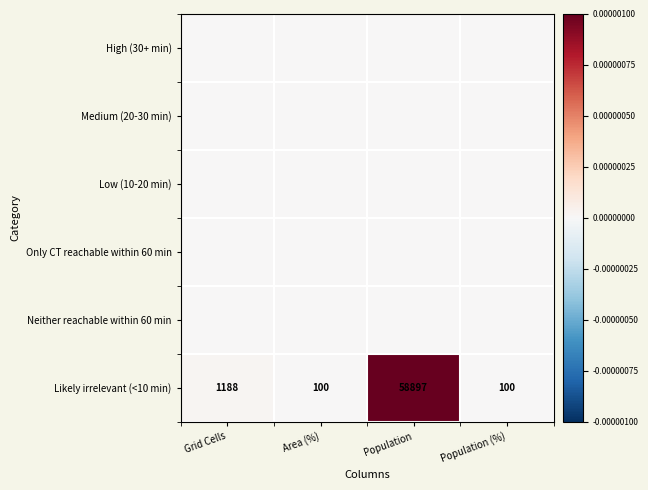

What is the average value of the Likely irrelevant (<10 min) series?

15071